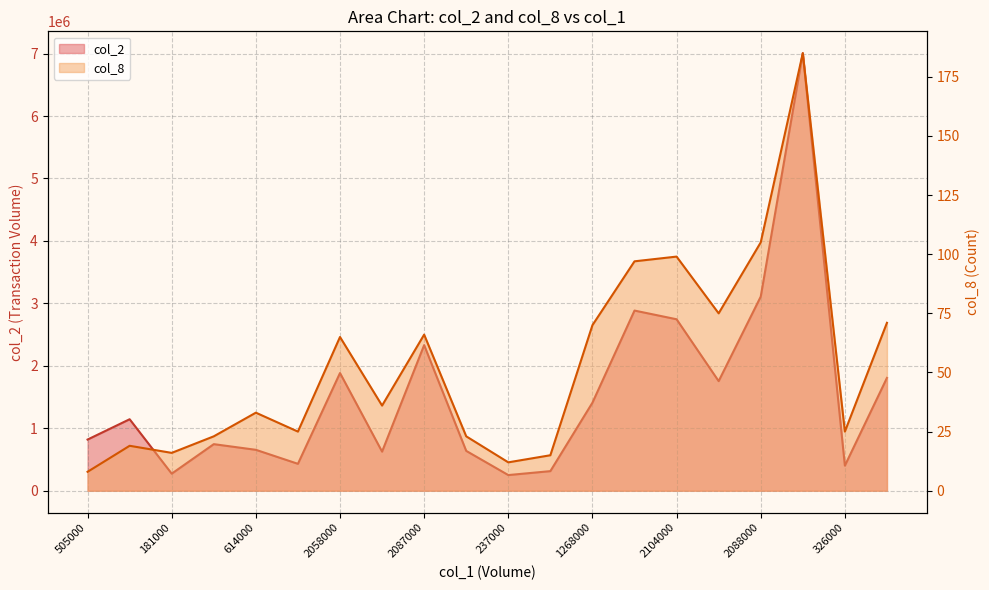

How many categories are shown in the chart?

20